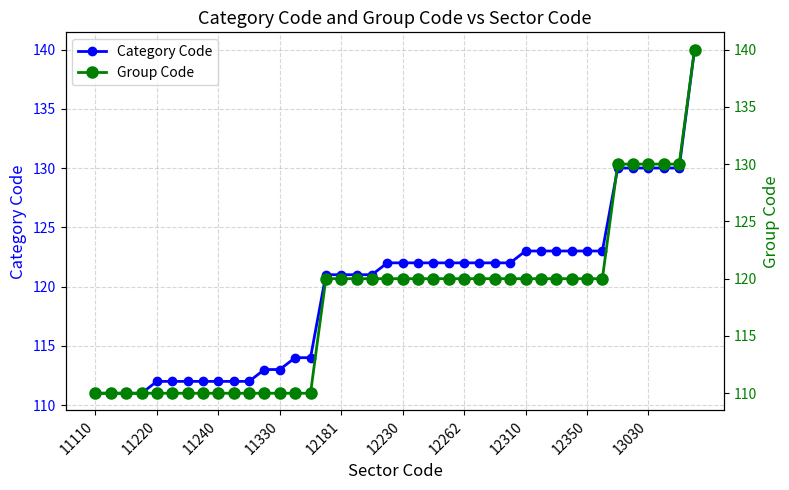

Which series has the widest spread of values?

Group Code